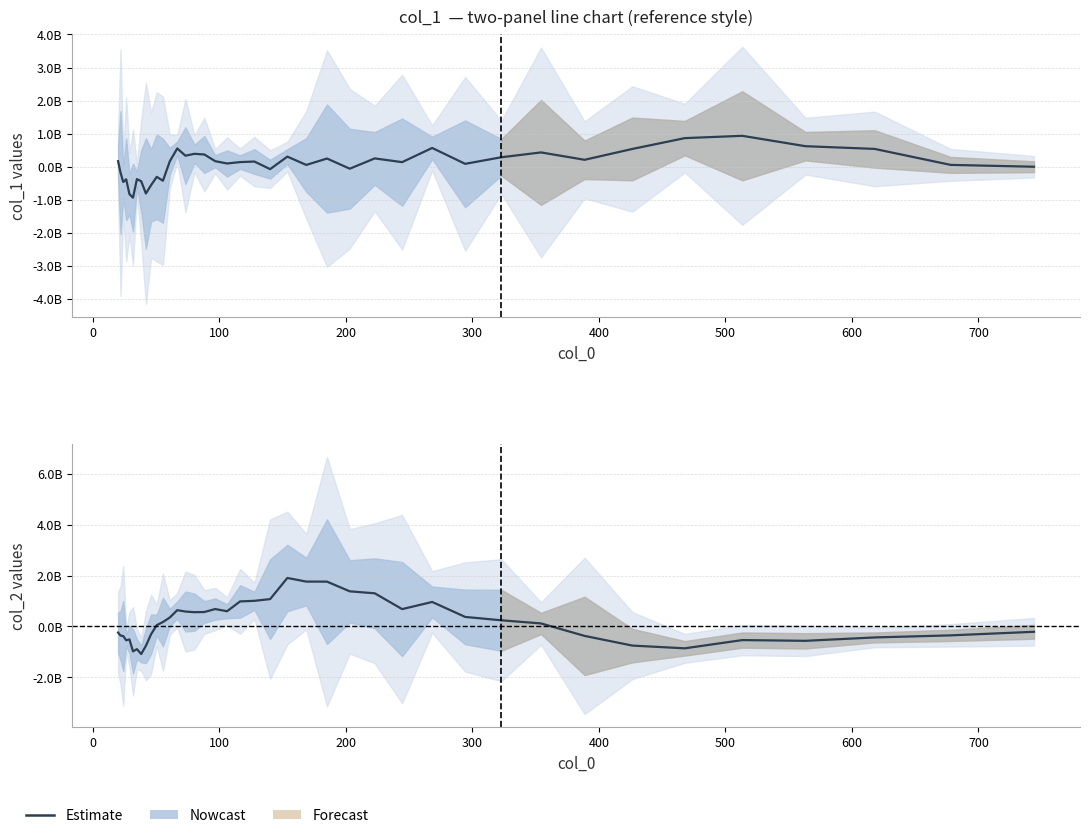

How many data points are less than 169896444?

20